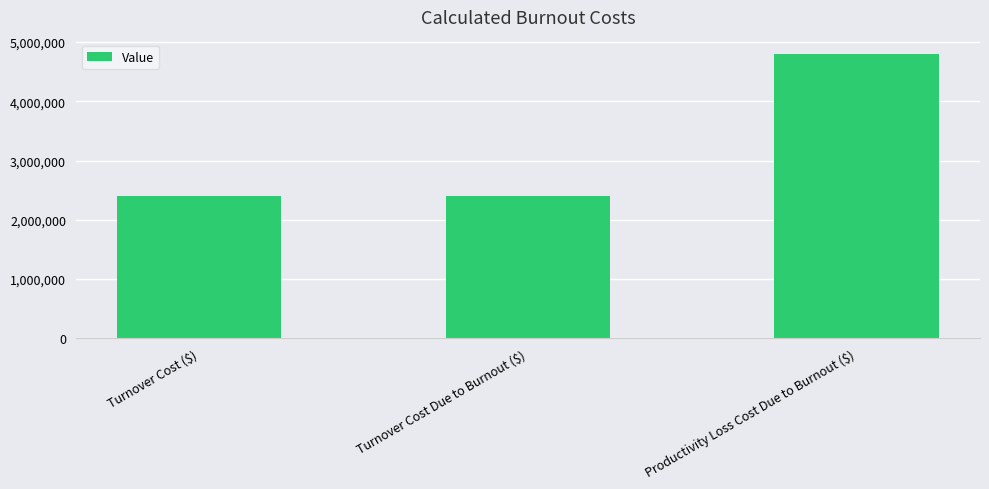

Which category has the highest value across all series?

Productivity Loss Cost Due to Burnout ($)